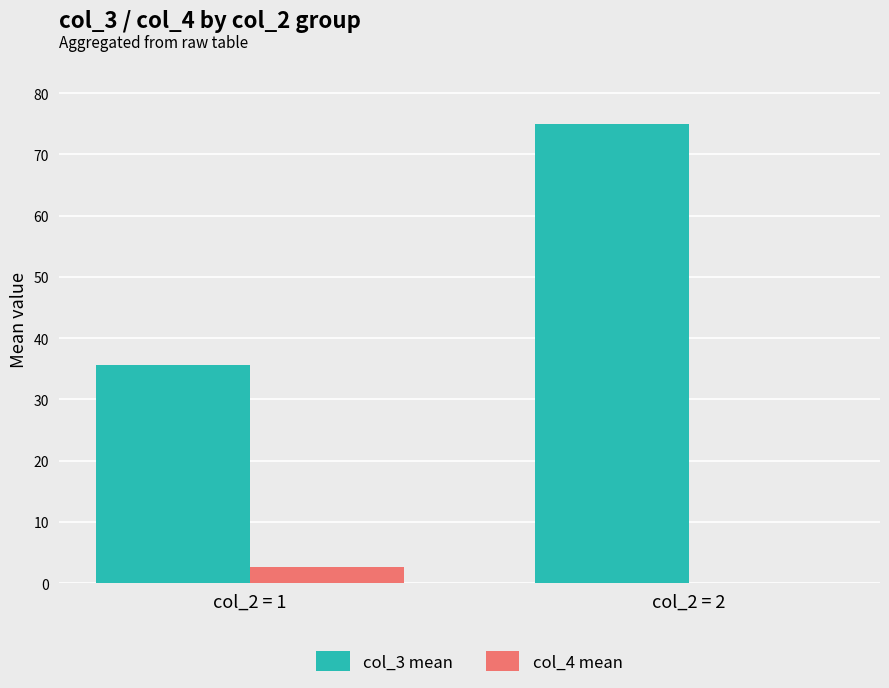

The col_4 mean series shows 2.6 at col_2 = 1. True or false?

True